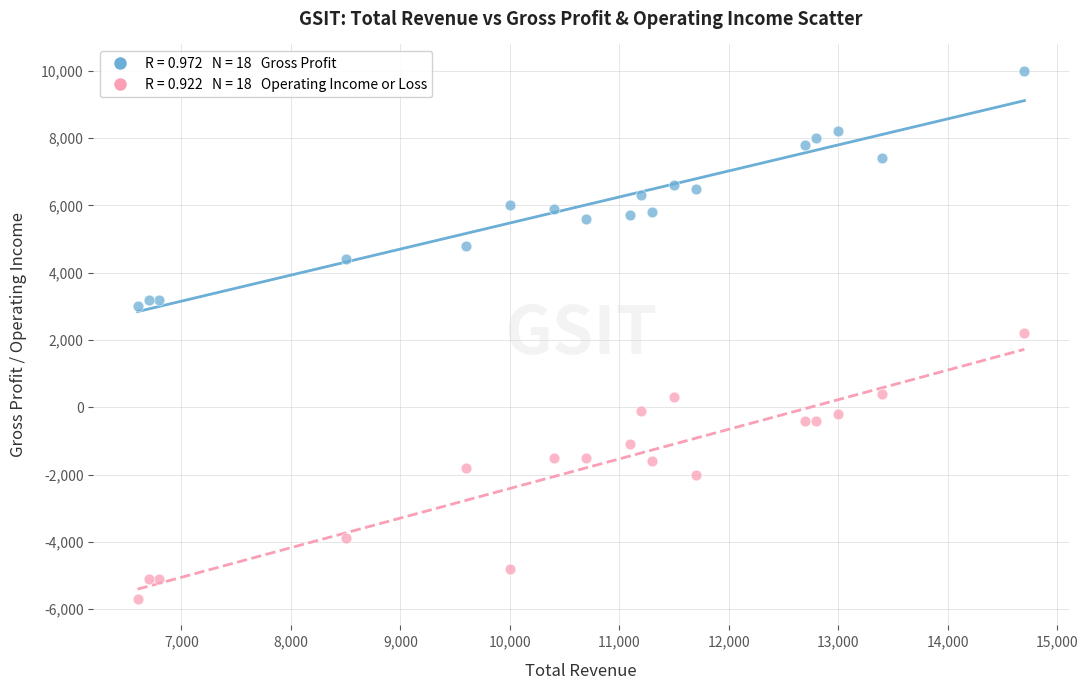

Across all data points, what is the range of X values (max minus min)?

8100